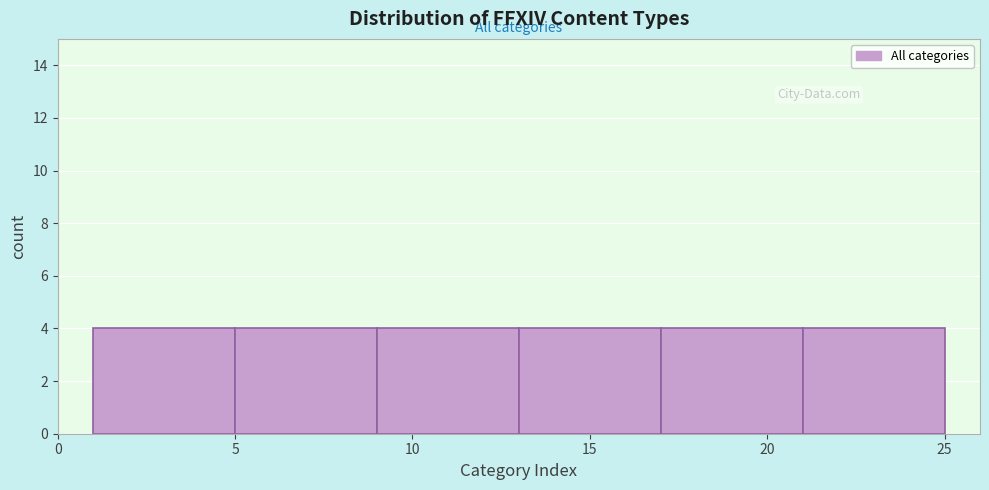

Reading left to right, transcribe this chart: for each bar, give the range it covers on the x-axis and its height. The values are not printed on the chart, so give them approximately, as read against the axis.

1 to 5: 4
5 to 9: 4
9 to 13: 4
13 to 17: 4
17 to 21: 4
21 to 25: 4